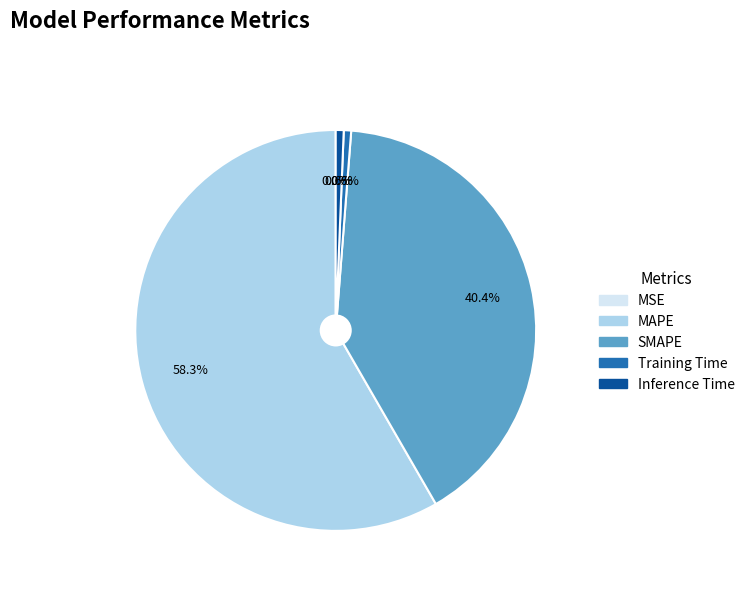

To the nearest percent, what portion does MAPE represent?

58%